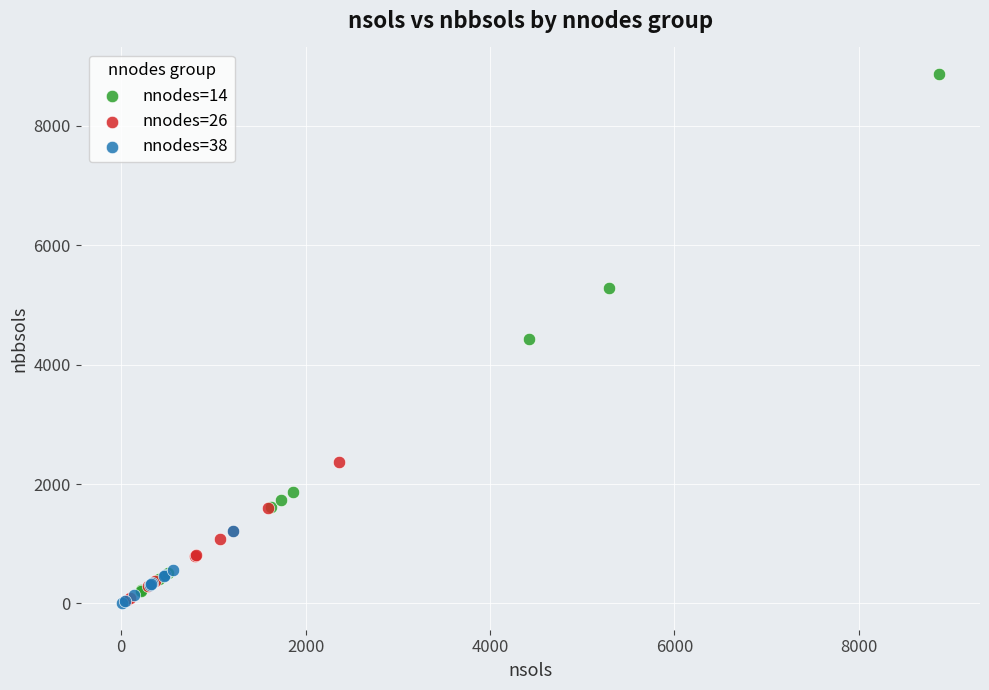

Which series contains the highest Y value?

nnodes=14